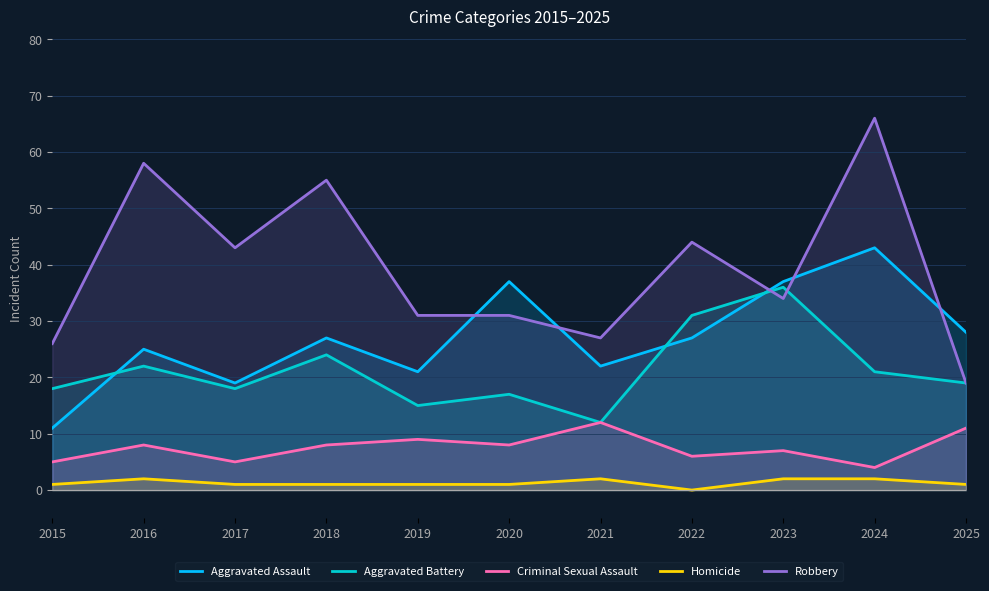

Between 2020 and 2019, which is larger?

2020